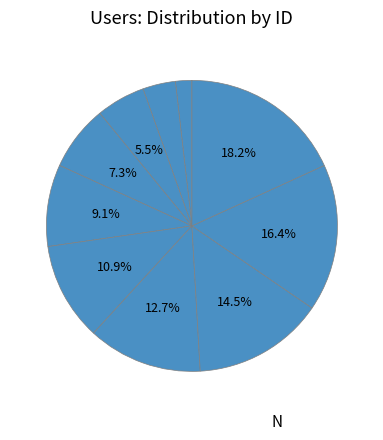

How many segments does this pie chart have?

10